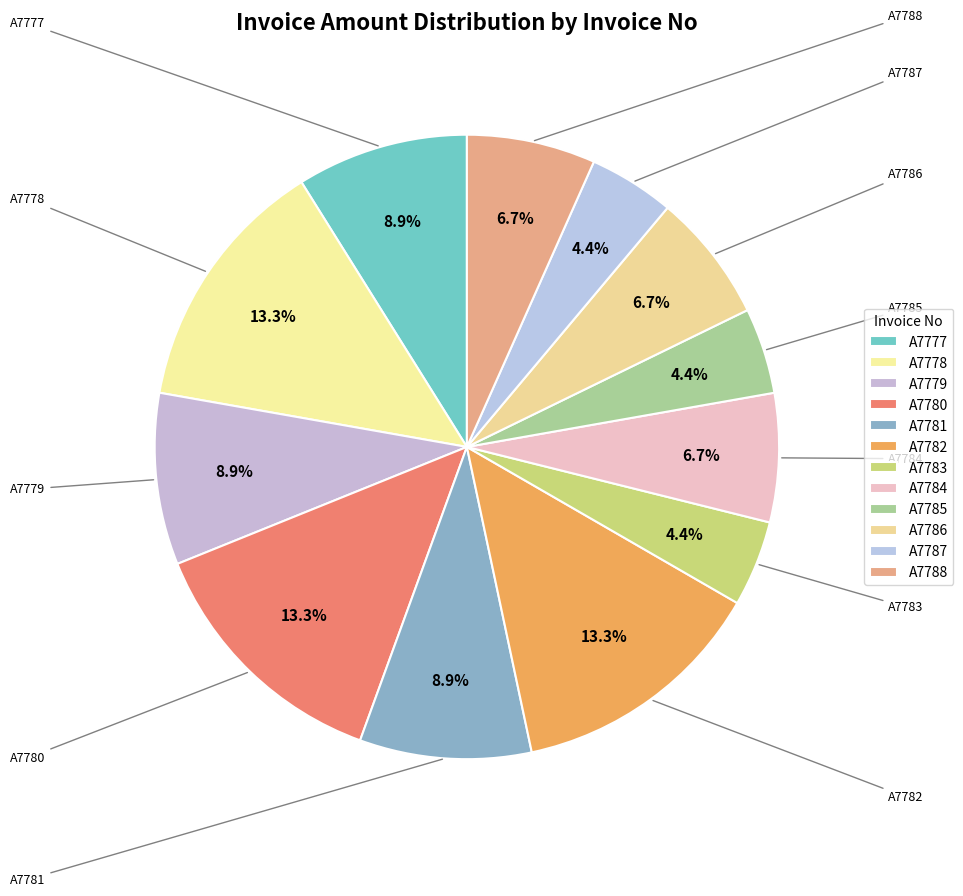

Is the sum of A7787 and A7777 greater than half?

No